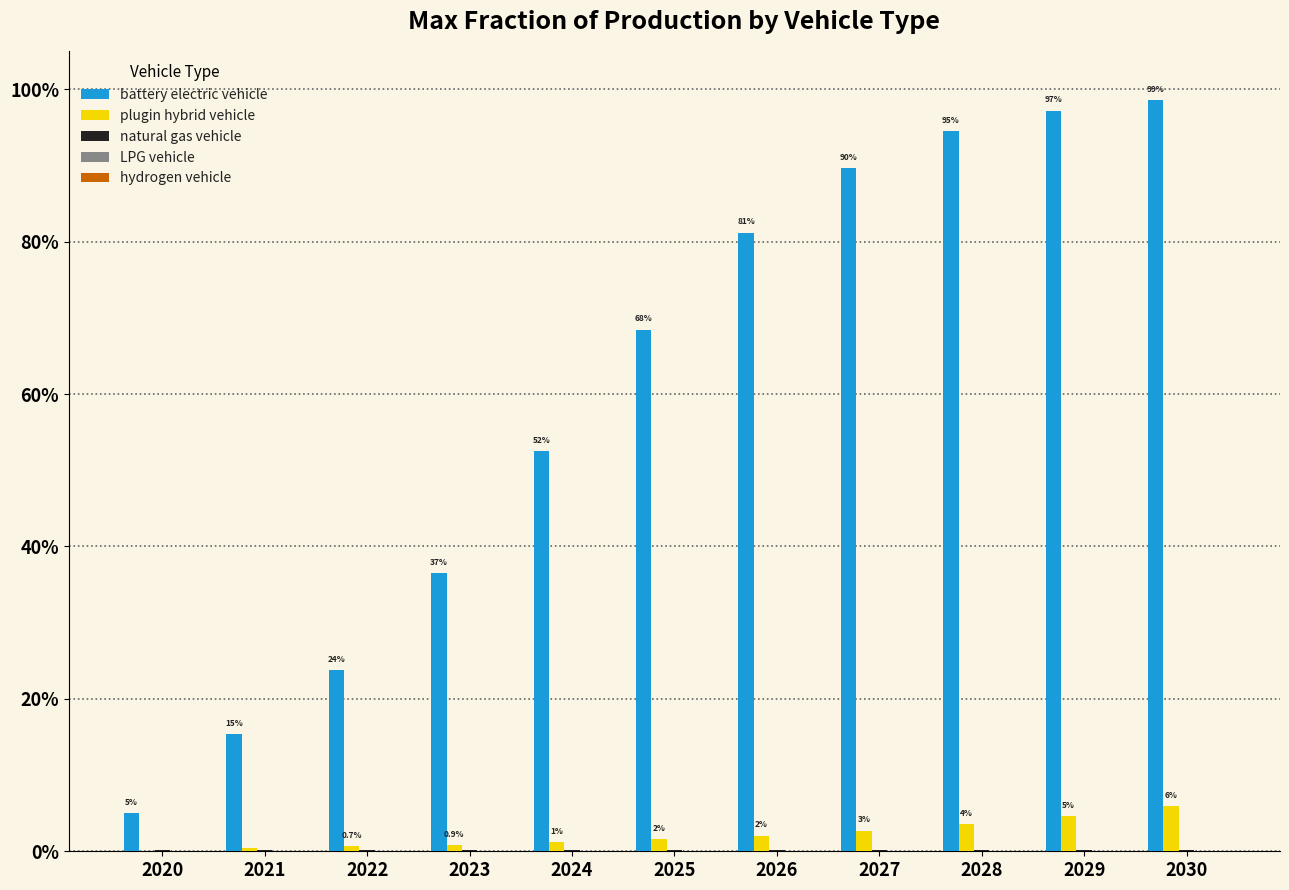

Are the bars grouped side by side (vs. stacked)?

Yes